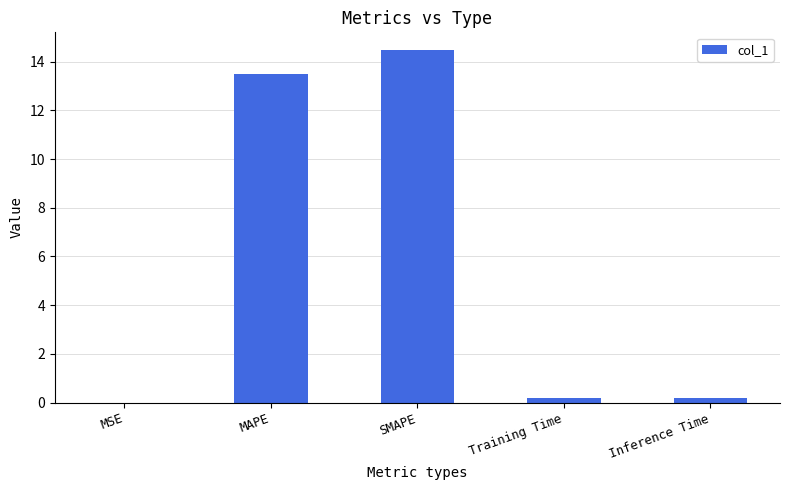

Are the bars horizontal?

No